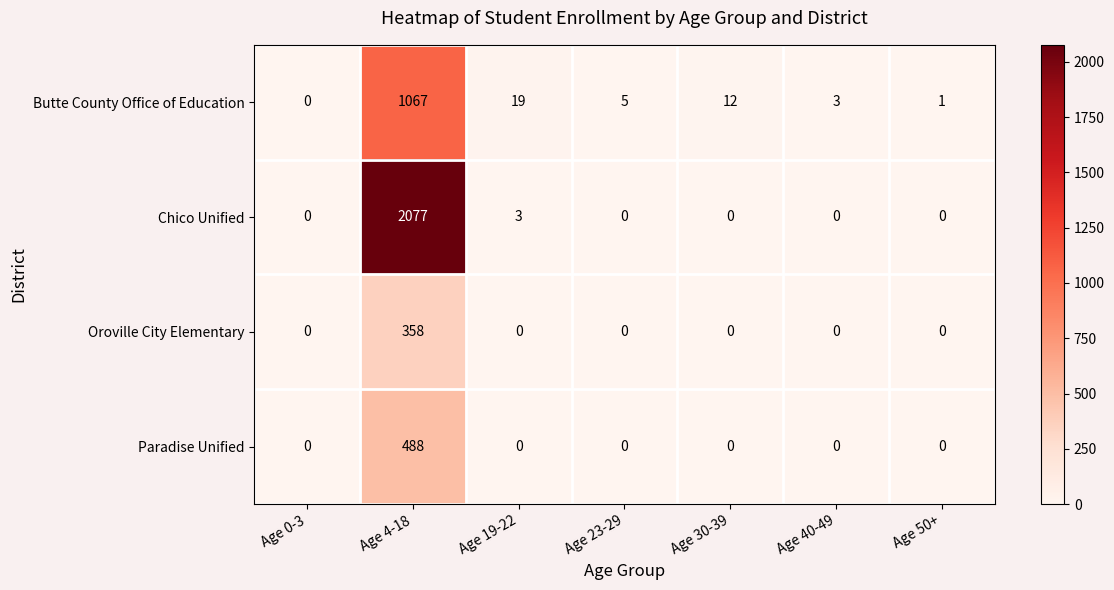

What is the total value across all series at Age 4-18?

3990